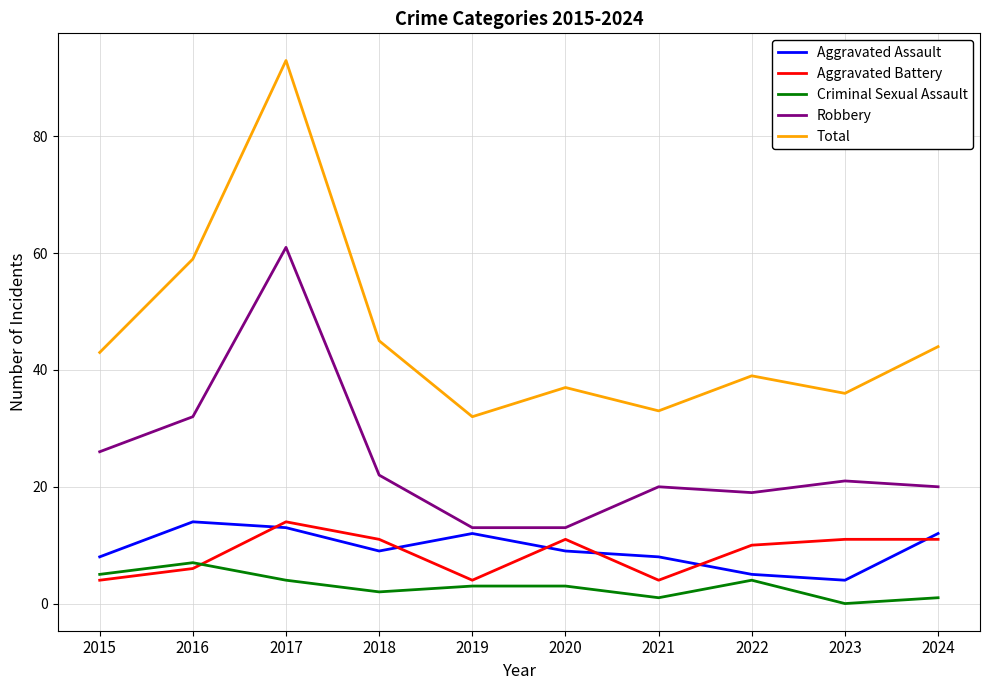

True or false: Criminal Sexual Assault and Total cross at least once.

False